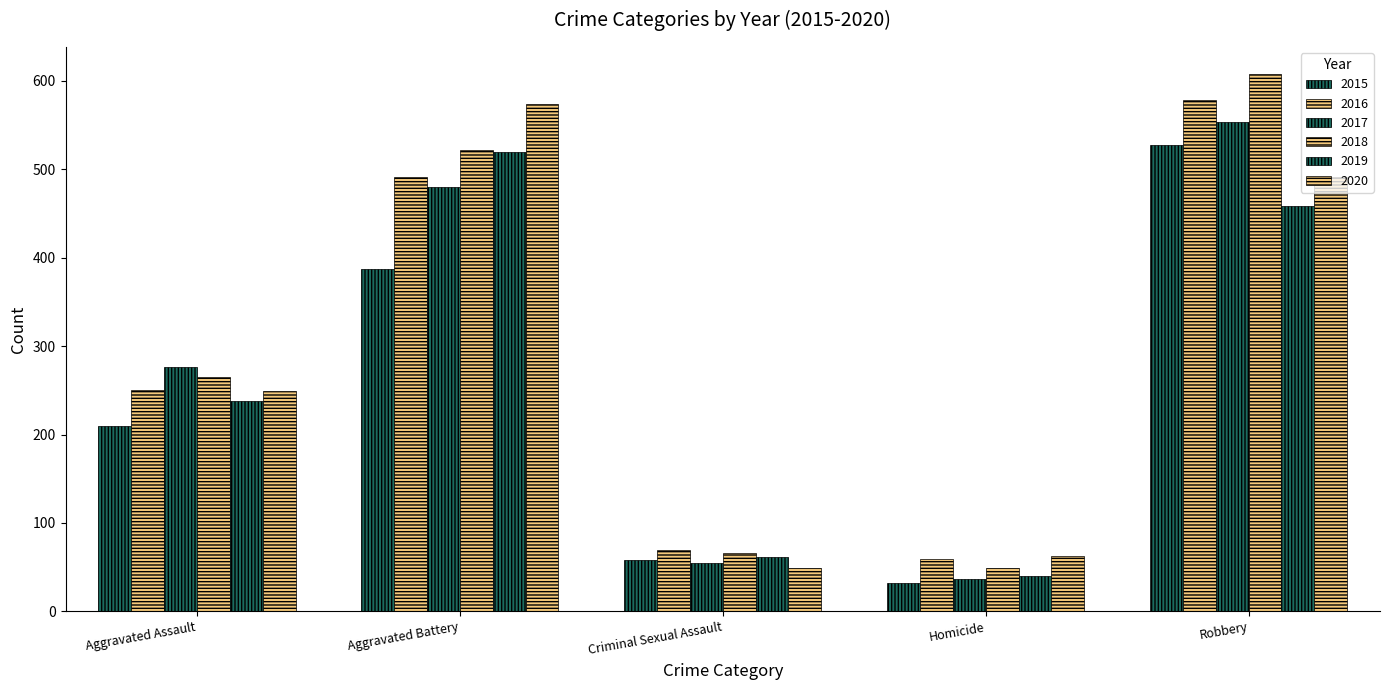

How many values in the 2020 series are below 249?

2